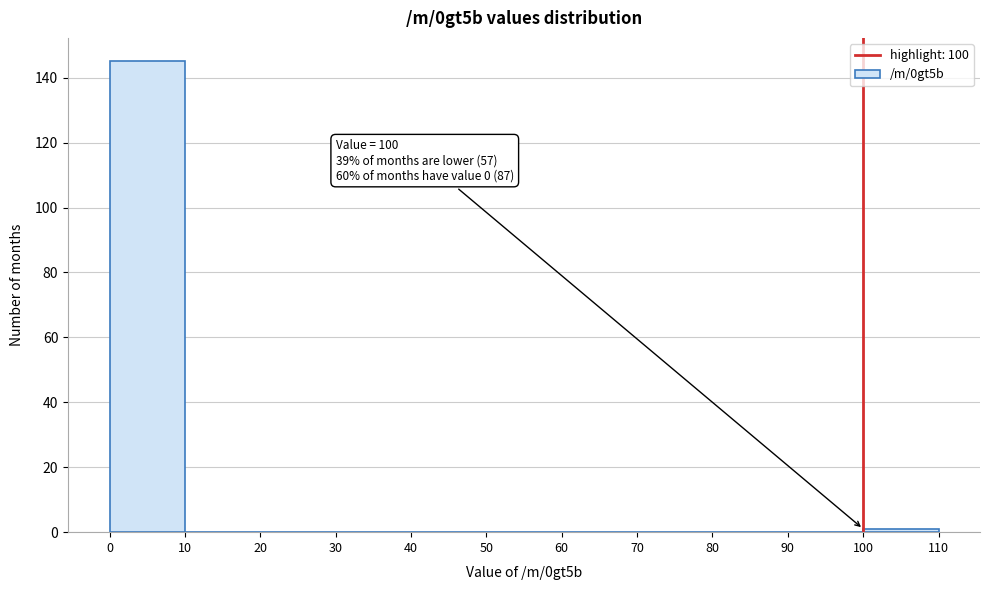

Which range on the x-axis has the tallest bar?

0 to 10